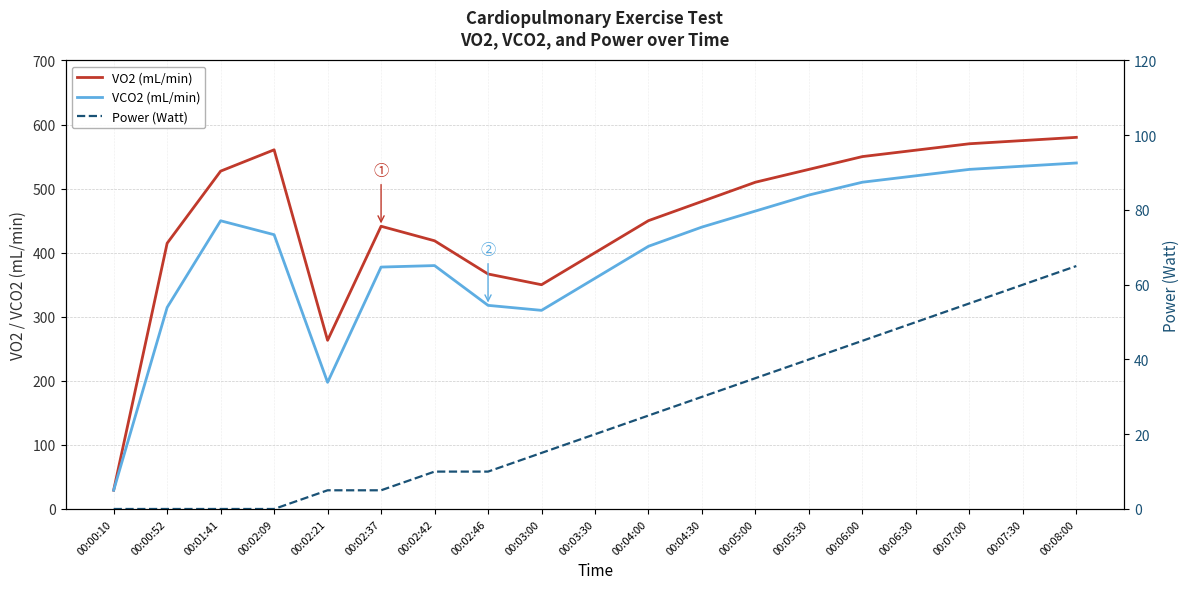

How many lines are shown in the chart?

3